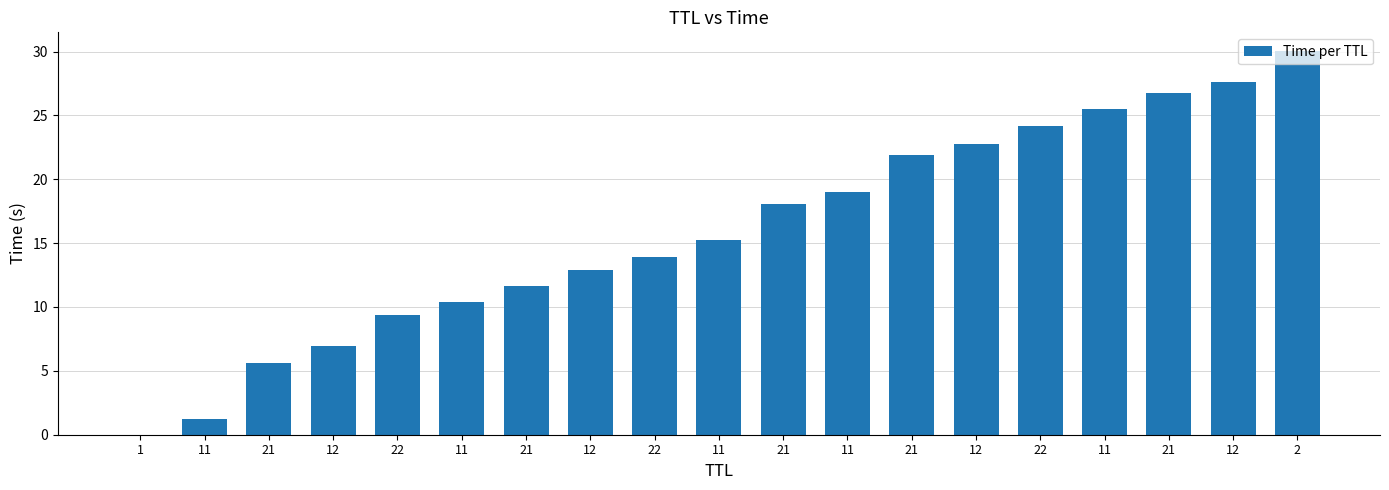

Reading left to right, list all the values displayed in this chart.

0.0	1.2	5.6	6.9	9.4	10.4	11.6	12.9	13.9	15.2	18.0	19.0	21.9	22.8	24.2	25.5	26.7	27.6	30.0